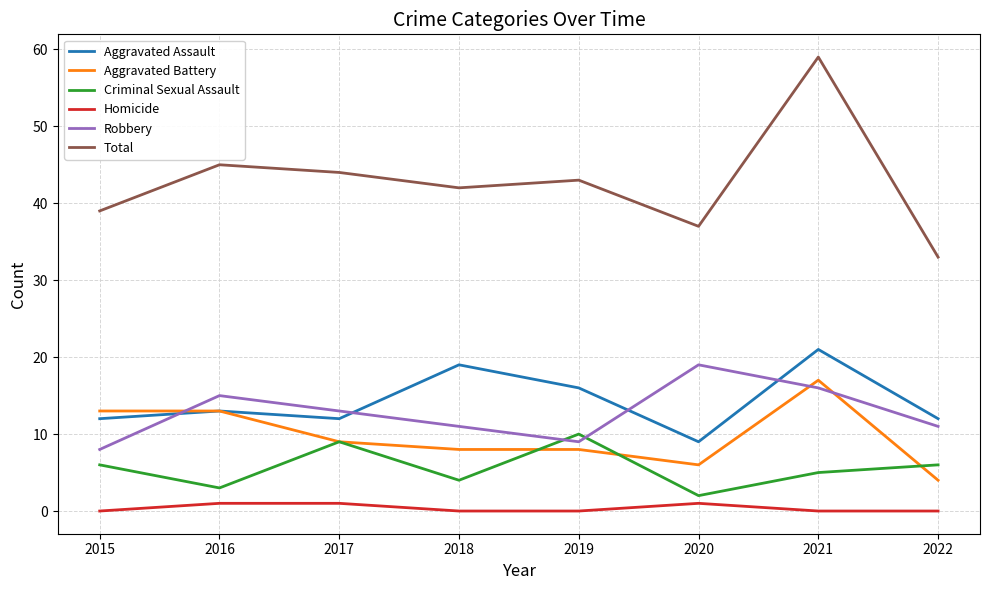

What is the total value across all series at 2021?

118